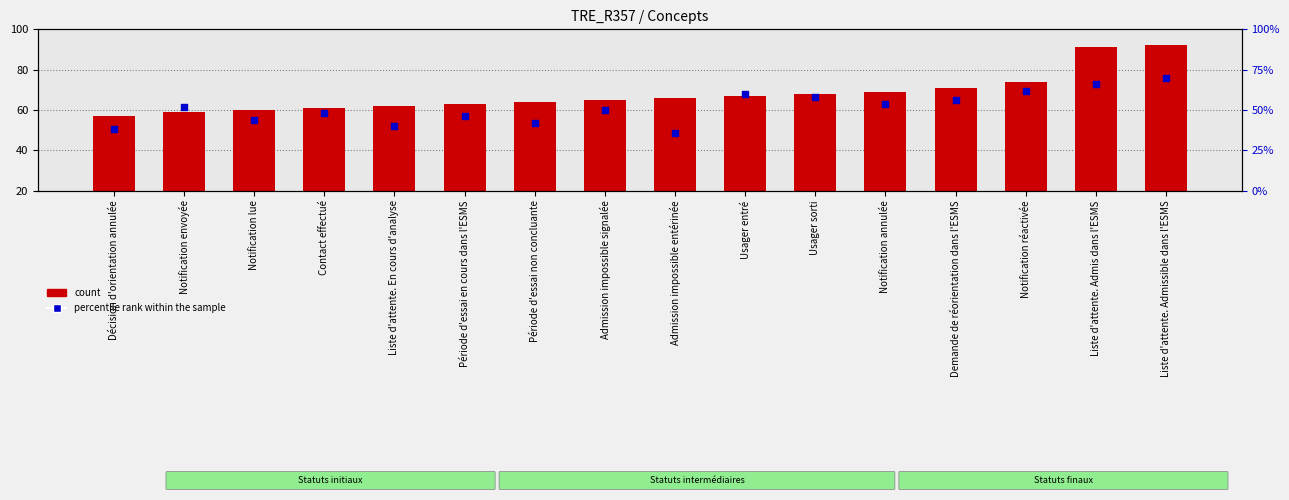

Which series has the largest Y range (max minus min)?

count